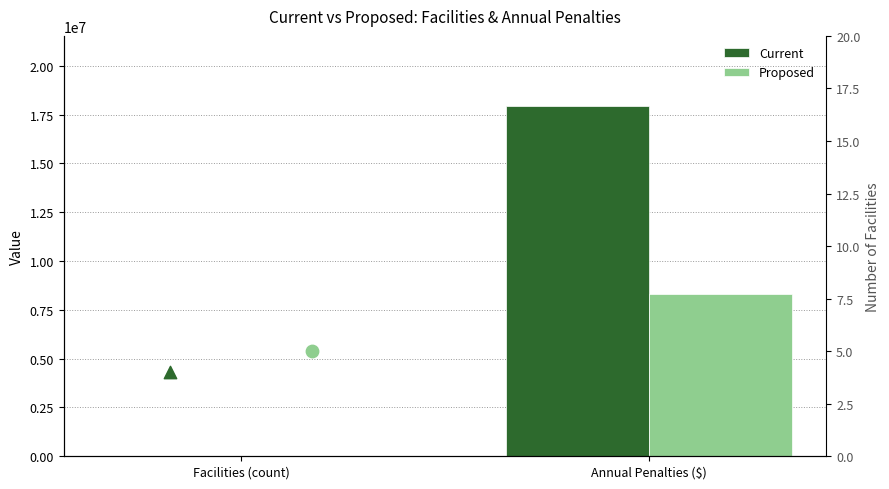

Which series contains the lowest Y value?

Current